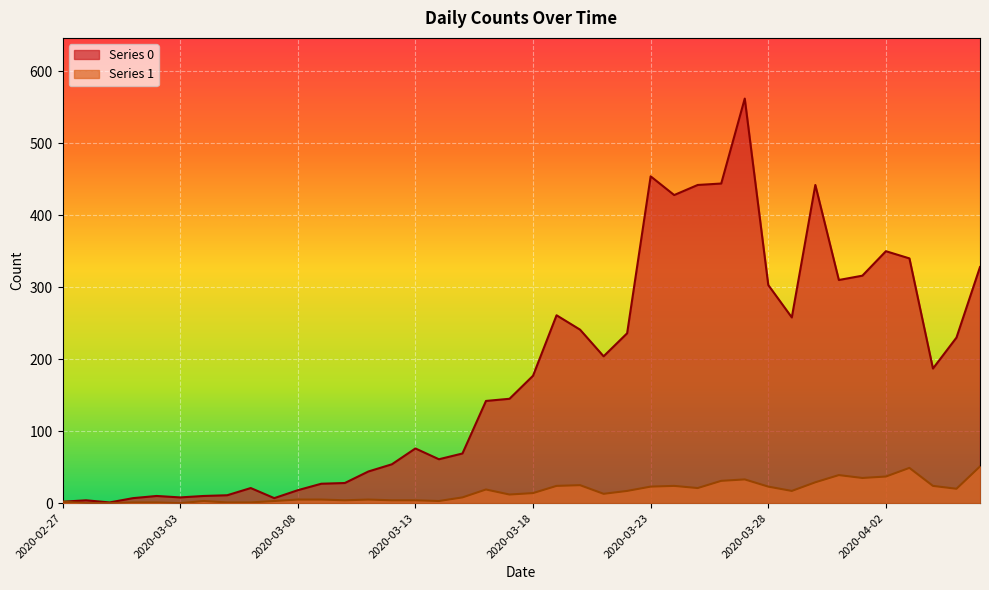

Which series has the widest spread of values?

Series 0